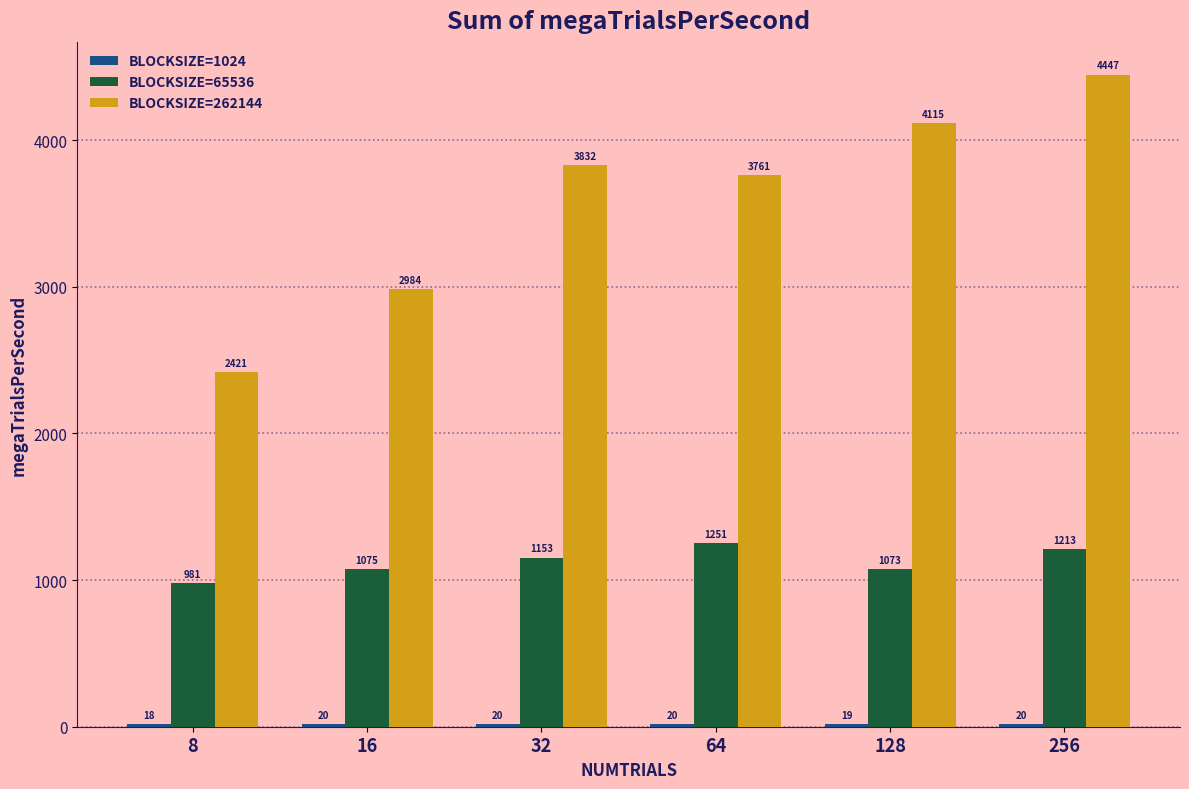

At which category is the sum across all series the highest?

256